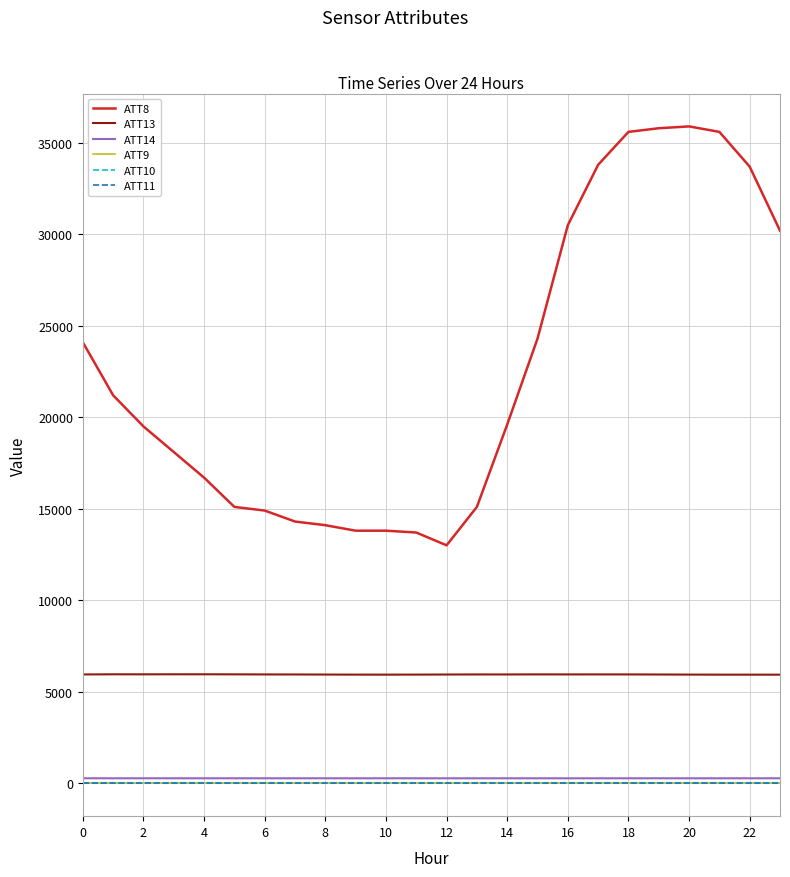

What is the maximum value shown in the chart?

35900.0